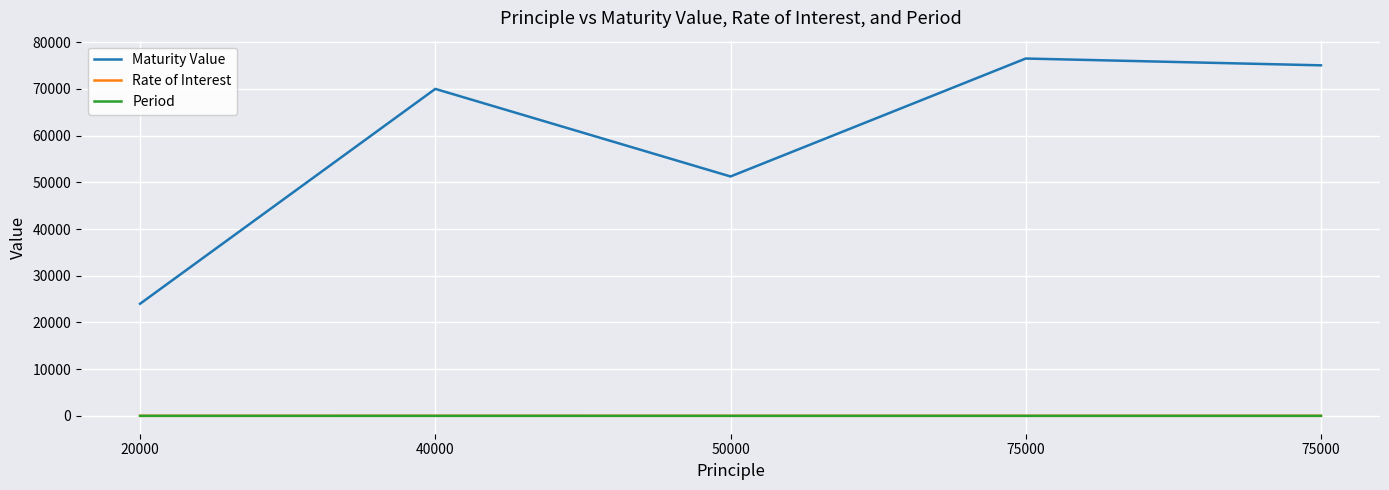

What is the highest value of the Rate of Interest series?

15.0